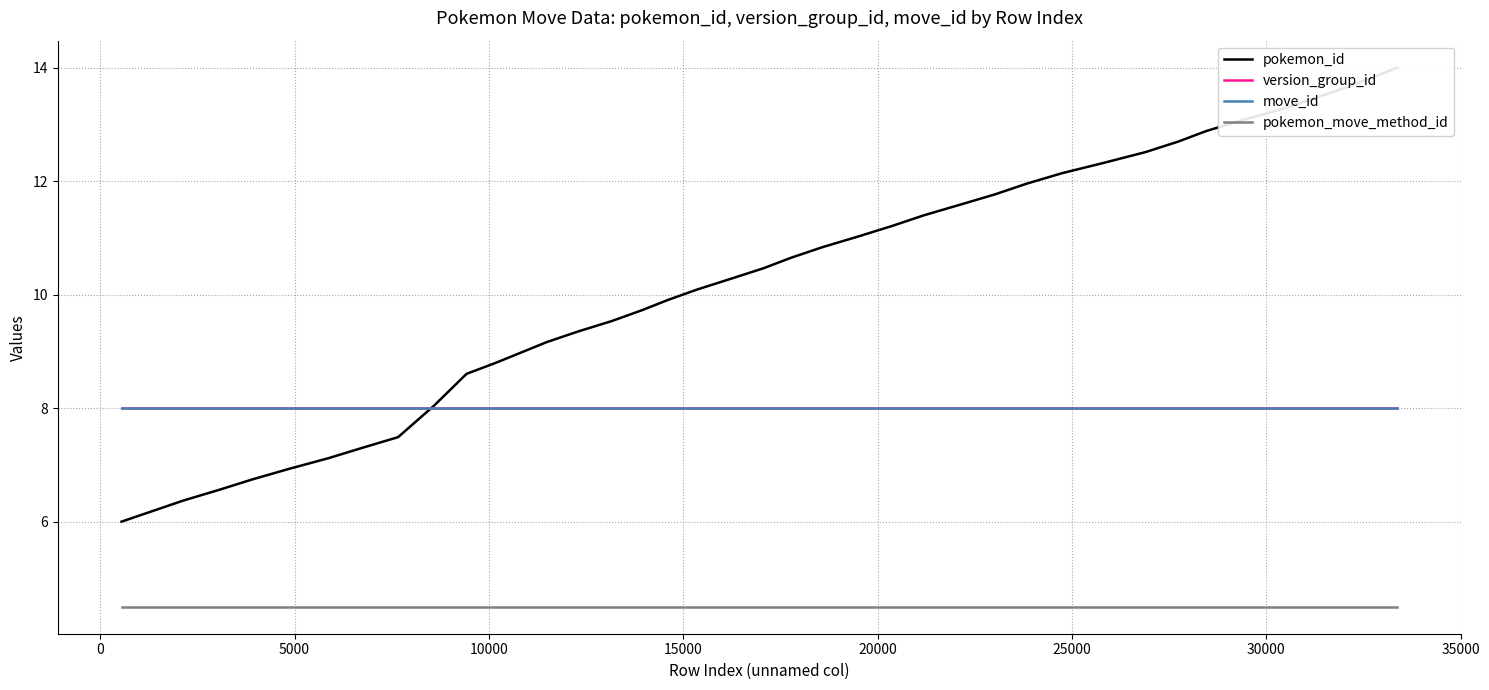

Does the chart have visible grid lines?

Yes